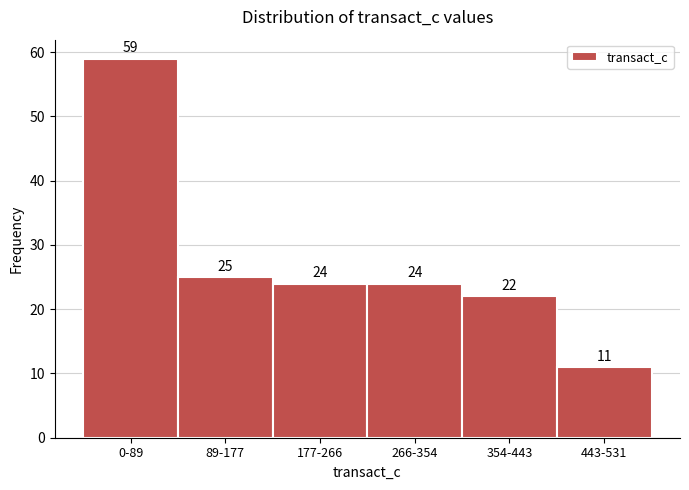

Reading left to right, extract all data points from this chart.

59	25	24	24	22	11